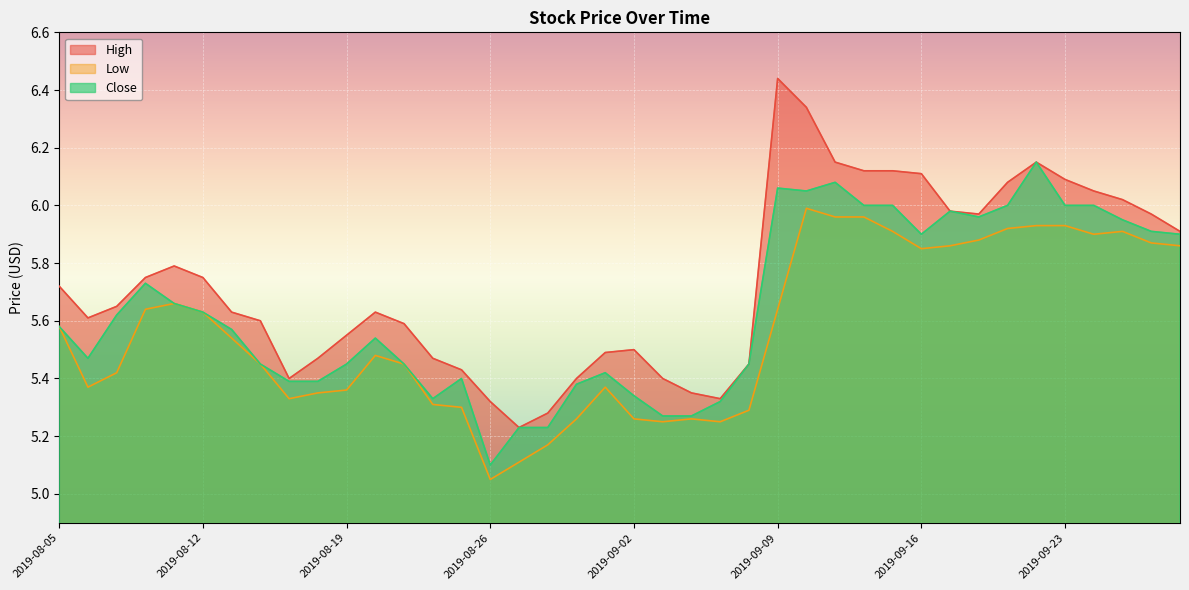

How many interior local peaks does the Low series have?

6